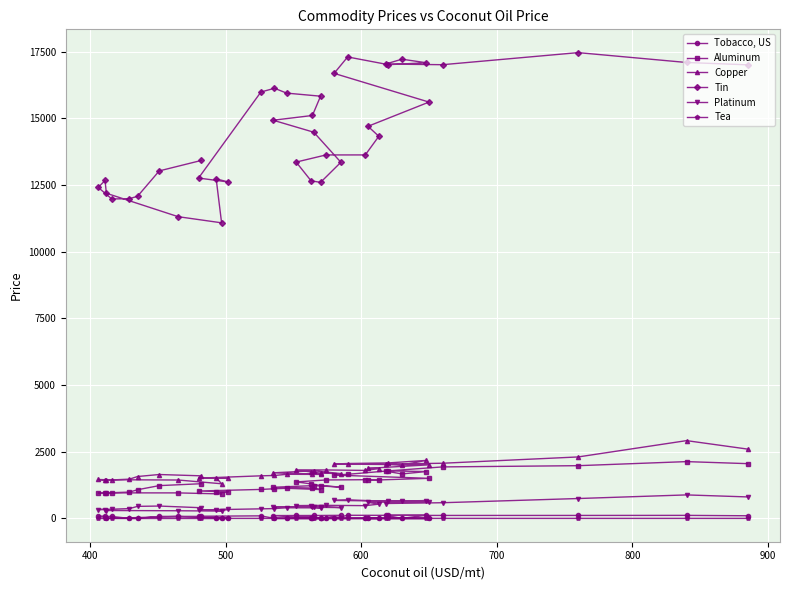

Rank the series at 900 from highest to lowest value.

Tin, Copper, Aluminum, Platinum, Tobacco, US, Tea